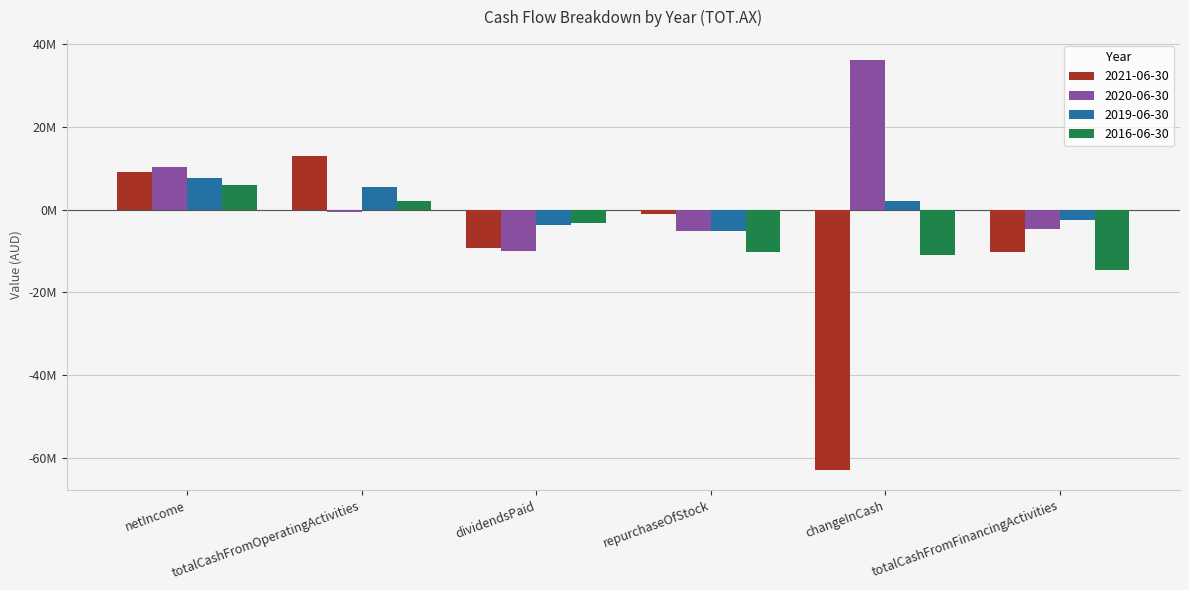

What is the difference between the 2019-06-30 values at repurchaseOfStock and changeInCash?

7384000